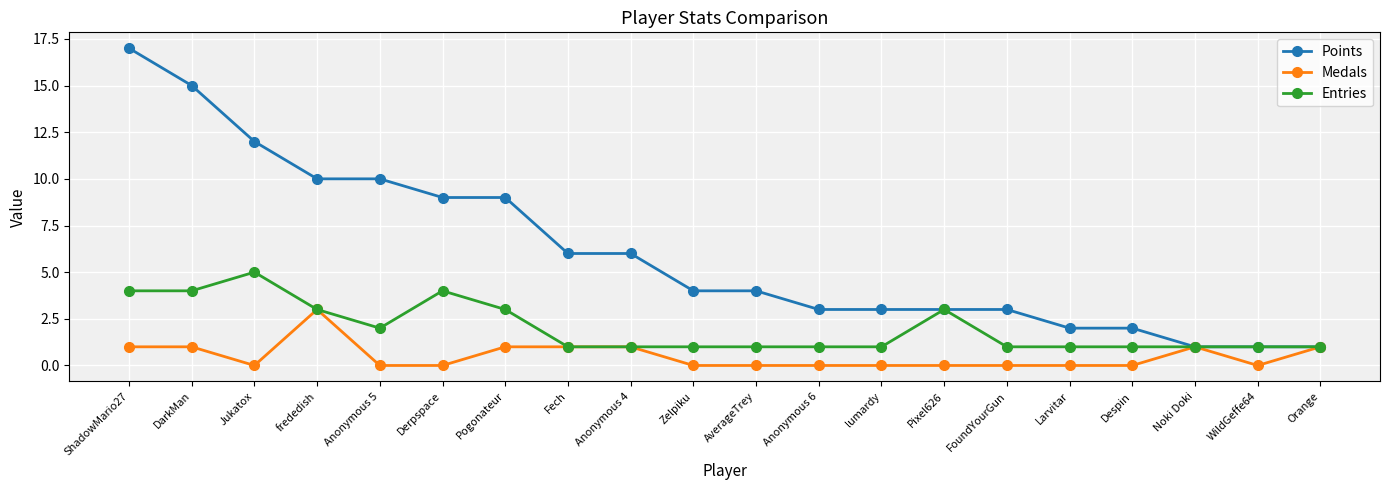

The value of Points at Despin is 1. True or false?

False